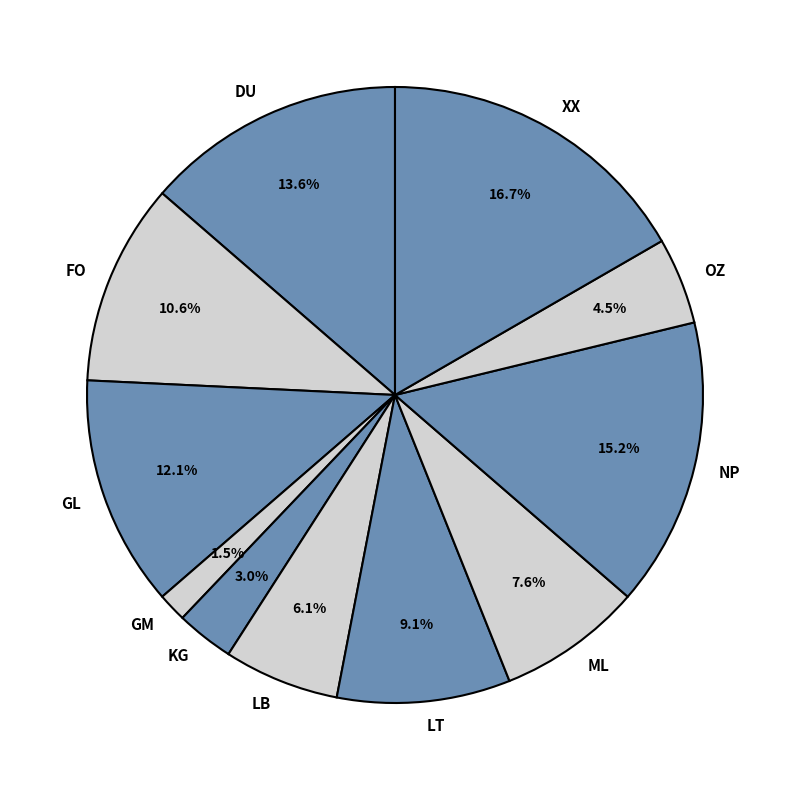

To the nearest percent, what portion does FO represent?

11%